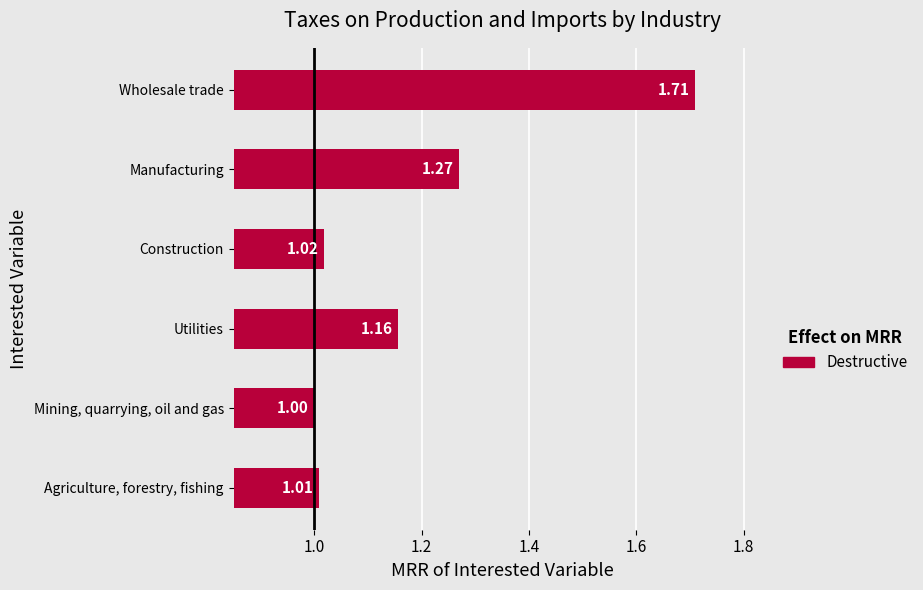

Which label corresponds to the smallest value in the chart?

Mining, quarrying, oil and gas